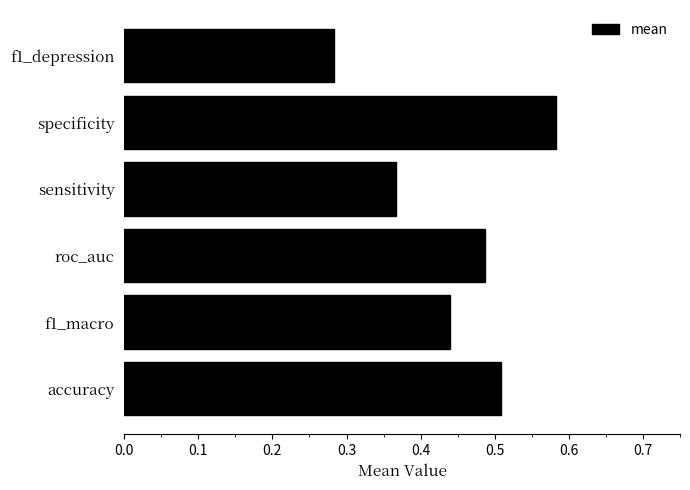

Rank the categories by value from highest to lowest.

specificity, accuracy, roc_auc, f1_macro, sensitivity, f1_depression